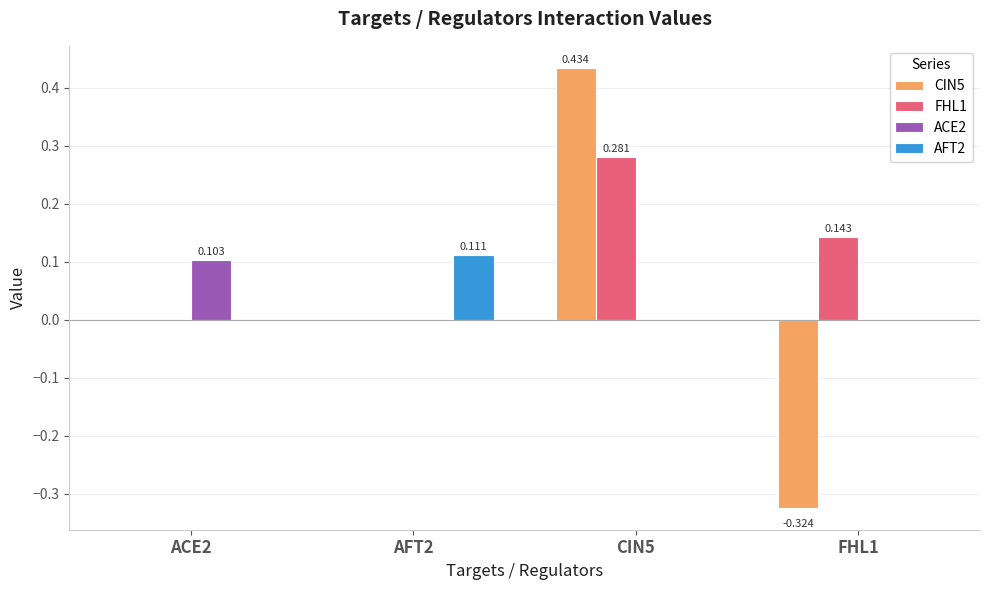

Which has a higher value, FHL1 or AFT2?

AFT2